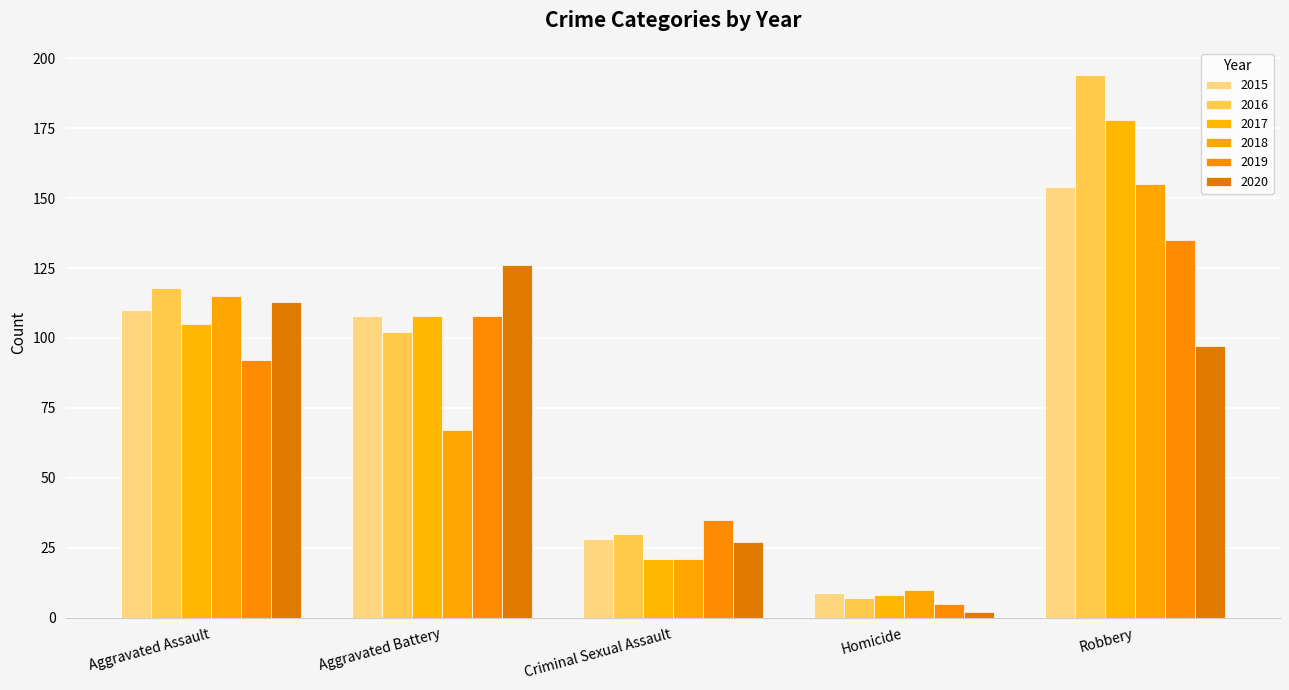

Which series has the largest range (max minus min)?

2016